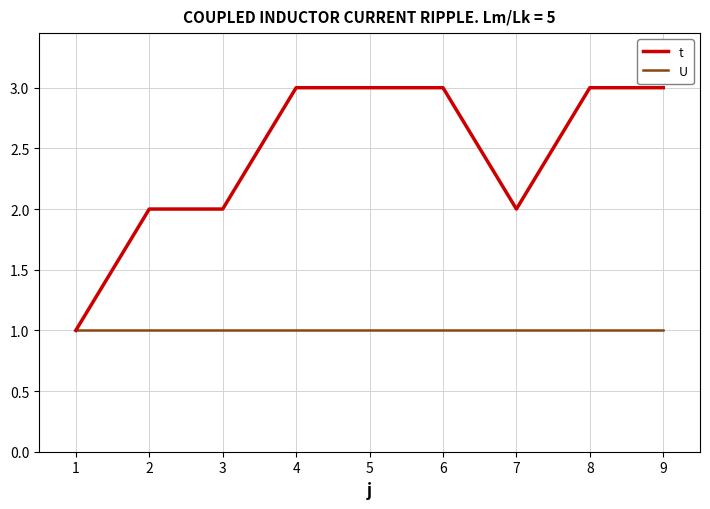

Which series has the largest total across all categories?

t